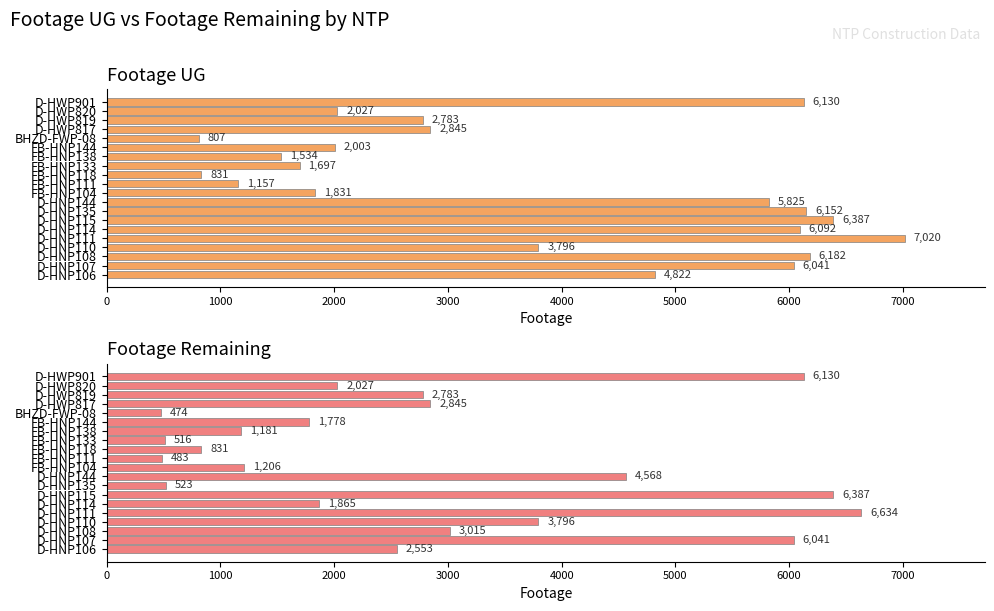

Which series has the widest spread of values?

Footage UG